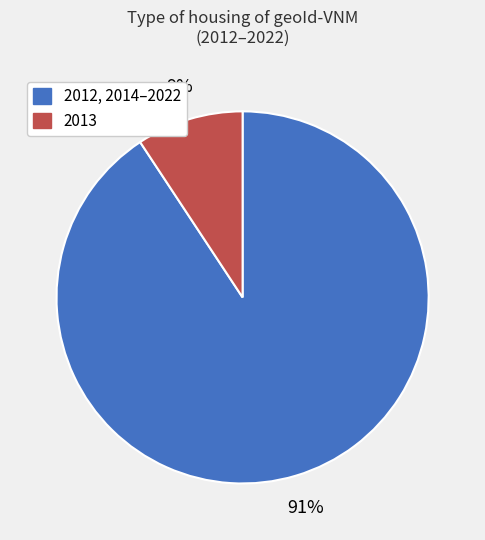

To the nearest percent, what is the average slice percentage?

50%